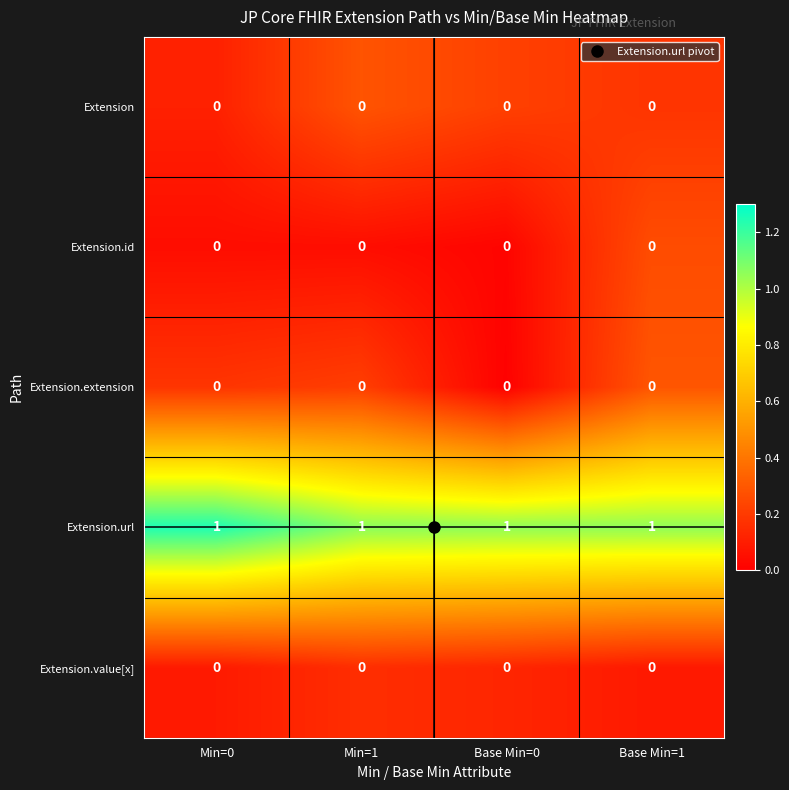

What is the sum of all Extension.url values?

4